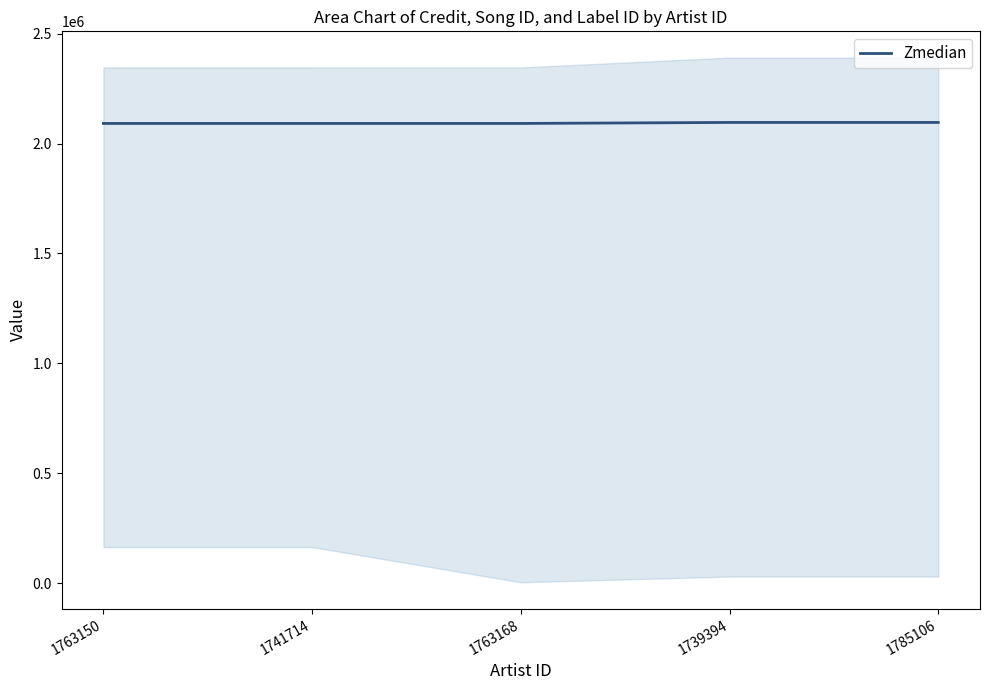

True or false: the data shows 2091515 at 1741714.

True